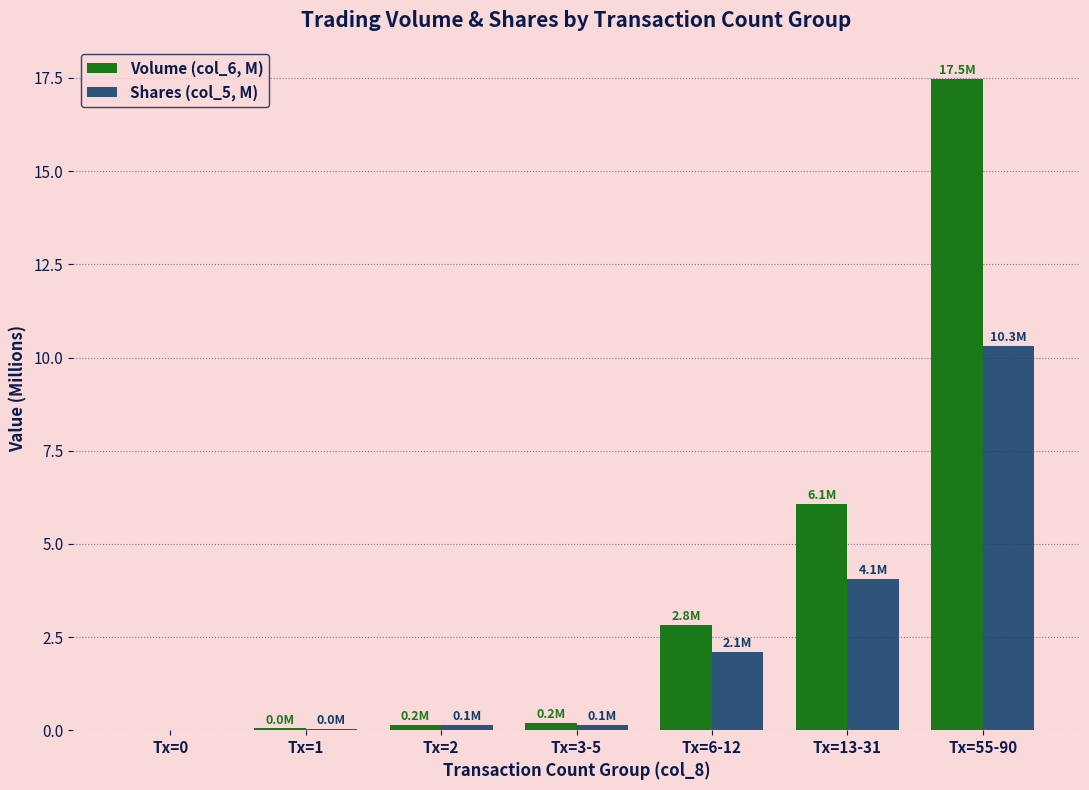

Count the number of data series in this chart.

2